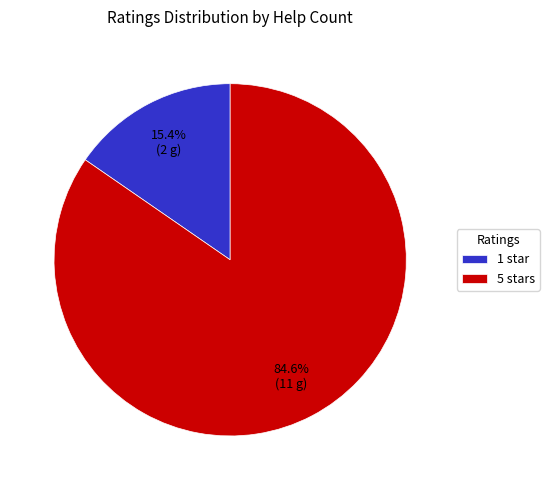

Which has a higher value, 5 stars or 1 star?

5 stars